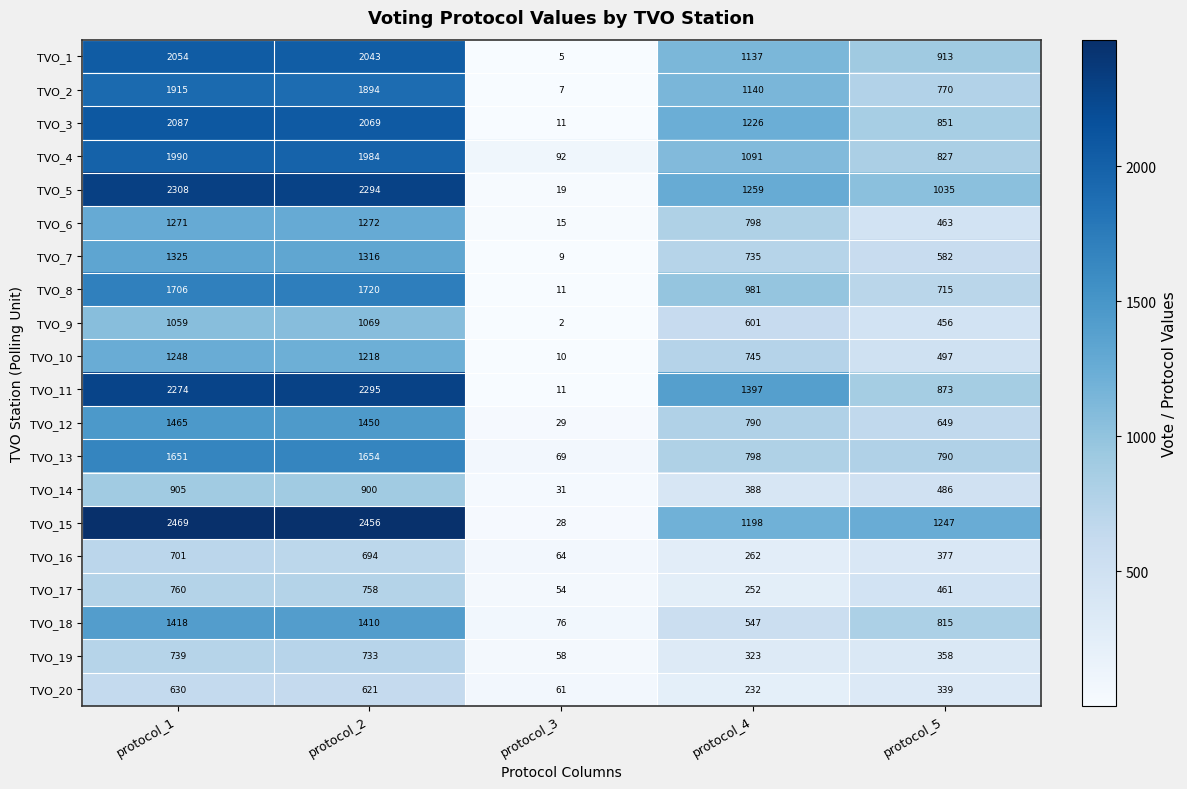

What is the average value of the TVO_7 series?

793